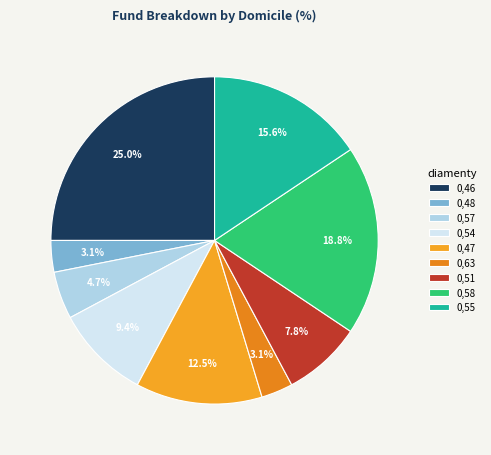

What percentage is the 0,47 slice, to the nearest percent?

12%